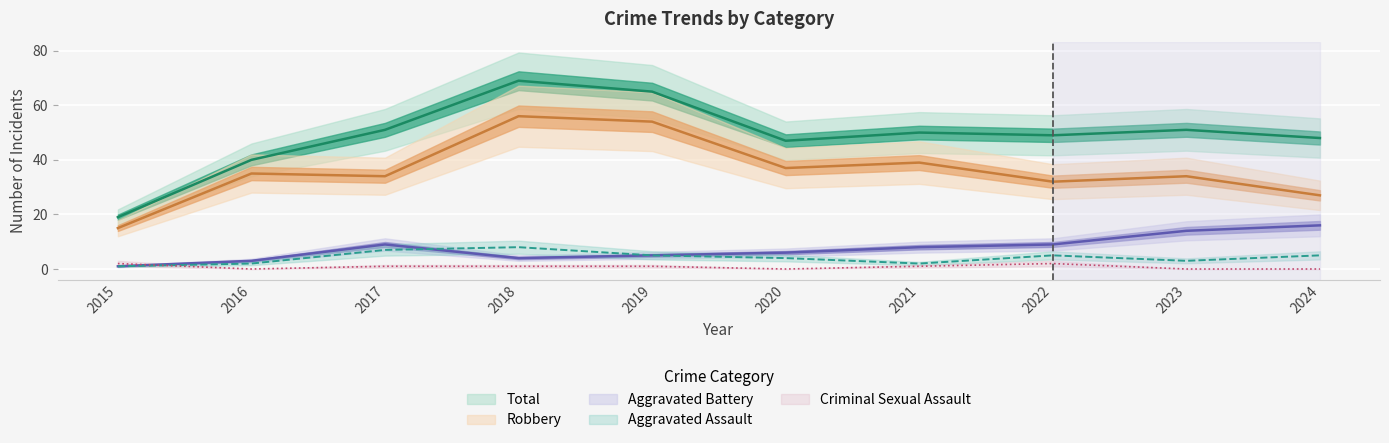

Reading left to right, transcribe all the data shown in this chart.

Aggravated Assault: 2015=1	2016=2	2017=7	2018=8	2019=5	2020=4	2021=2	2022=5	2023=3	2024=5
Aggravated Battery: 2015=1	2016=3	2017=9	2018=4	2019=5	2020=6	2021=8	2022=9	2023=14	2024=16
Criminal Sexual Assault: 2015=2	2016=0	2017=1	2018=1	2019=1	2020=0	2021=1	2022=2	2023=0	2024=0
Robbery: 2015=15	2016=35	2017=34	2018=56	2019=54	2020=37	2021=39	2022=32	2023=34	2024=27
Total: 2015=19	2016=40	2017=51	2018=69	2019=65	2020=47	2021=50	2022=49	2023=51	2024=48